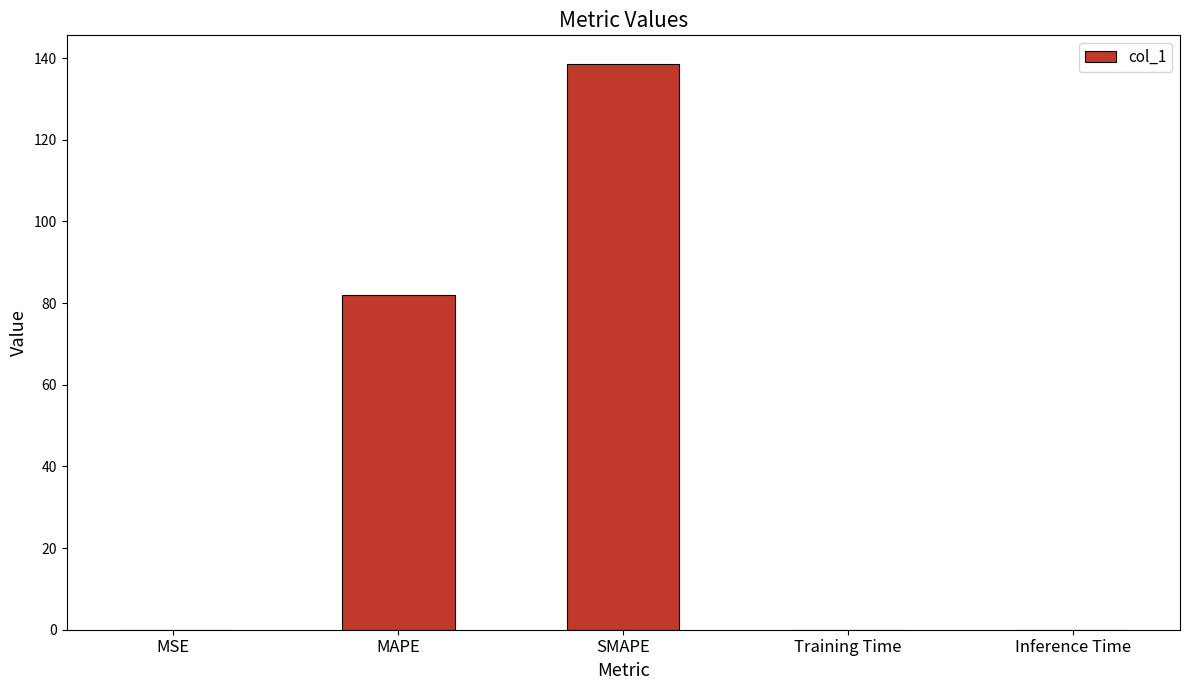

Does the chart contain stacked bars?

No